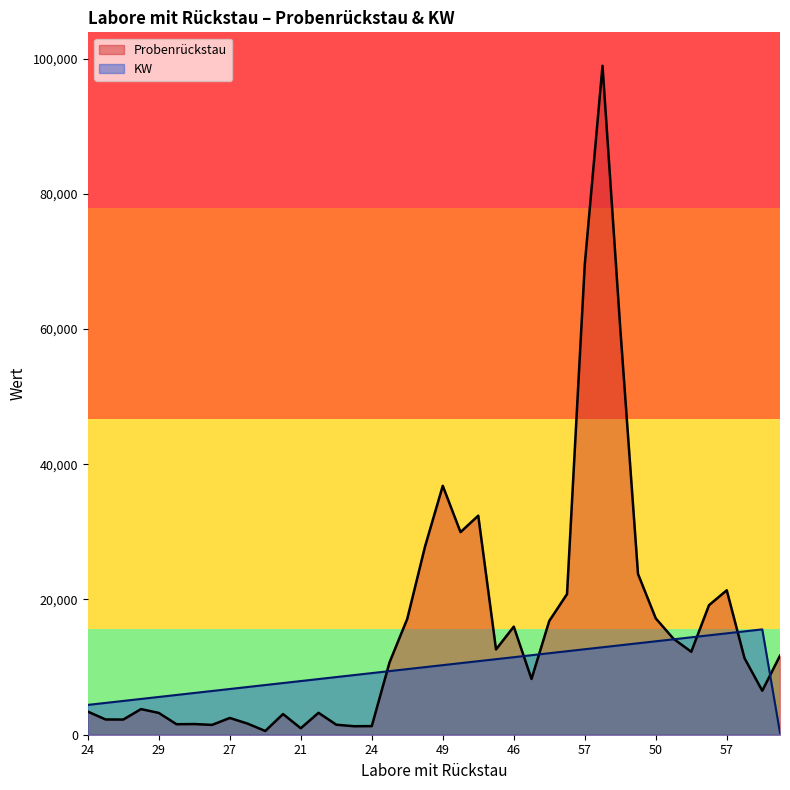

Which category has the highest value in the Probenrückstau series?

69